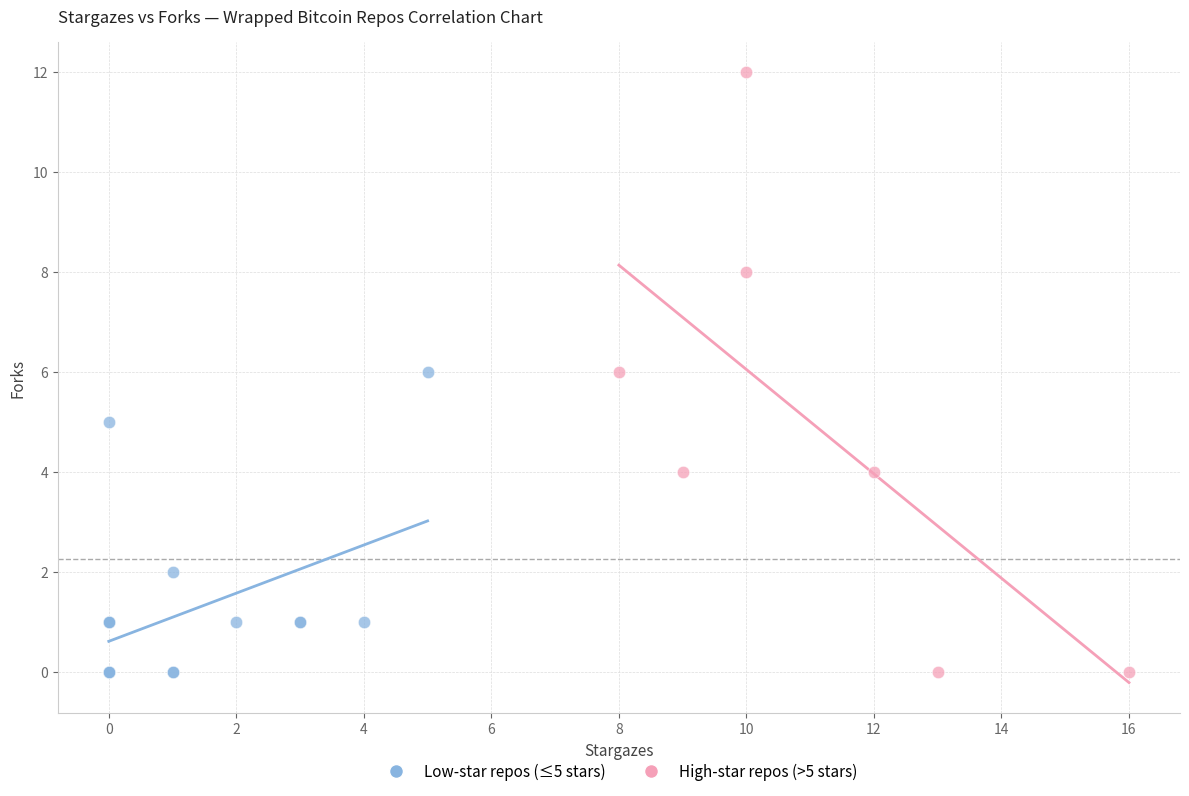

Which series reaches the maximum Y coordinate?

High-star repos (>5 stars)